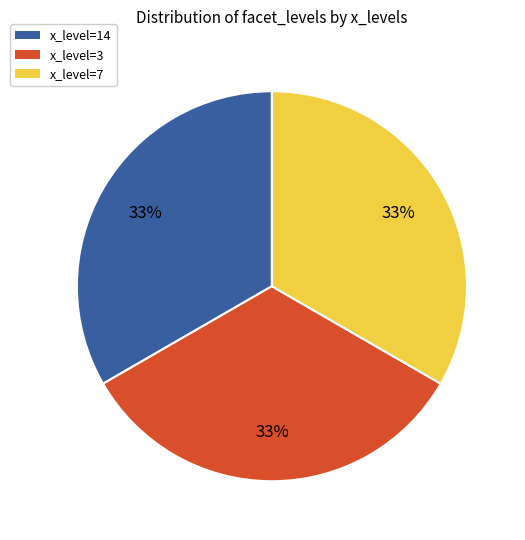

Count the number of slices in the pie.

3